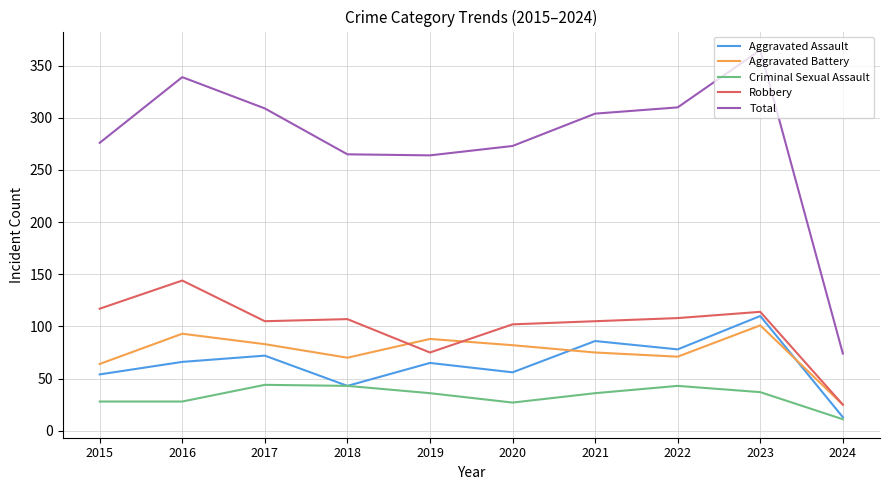

At which category is the sum across all series the highest?

2023